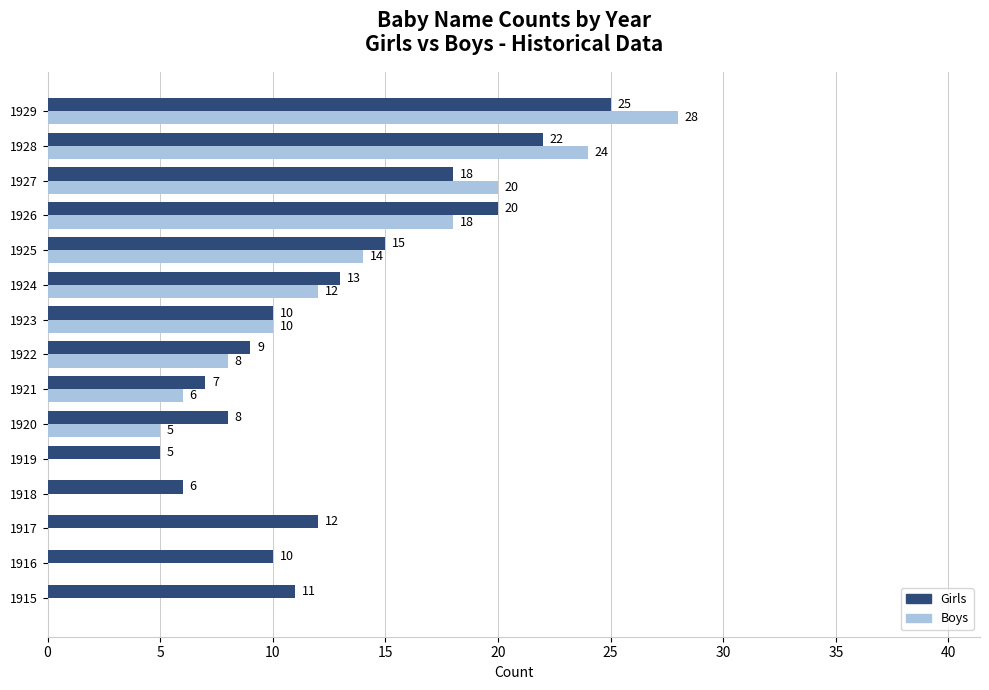

What is the sum of the Boys values at 1922 and 1916?

8